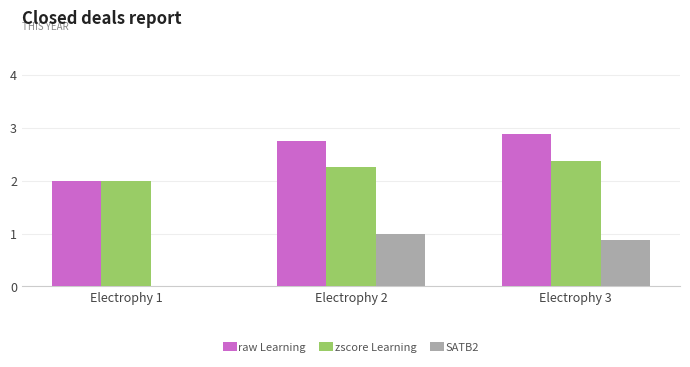

Are the bars horizontal?

No